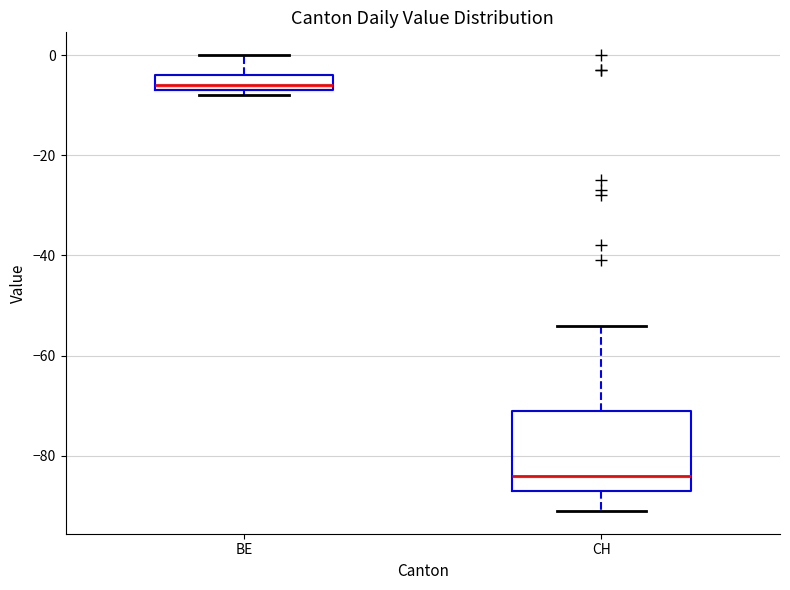

Reading left to right, read every box against the y-axis: the position of its median line, the range the box covers, and the ends of its whiskers. The values are not printed on the chart, so give them approximately, as read against the axis.

BE: median -6 (just above the box's lower edge), box -6 to -4, whiskers -8 to 0
CH: median -84, box -86 to -70, whiskers -90 to -54